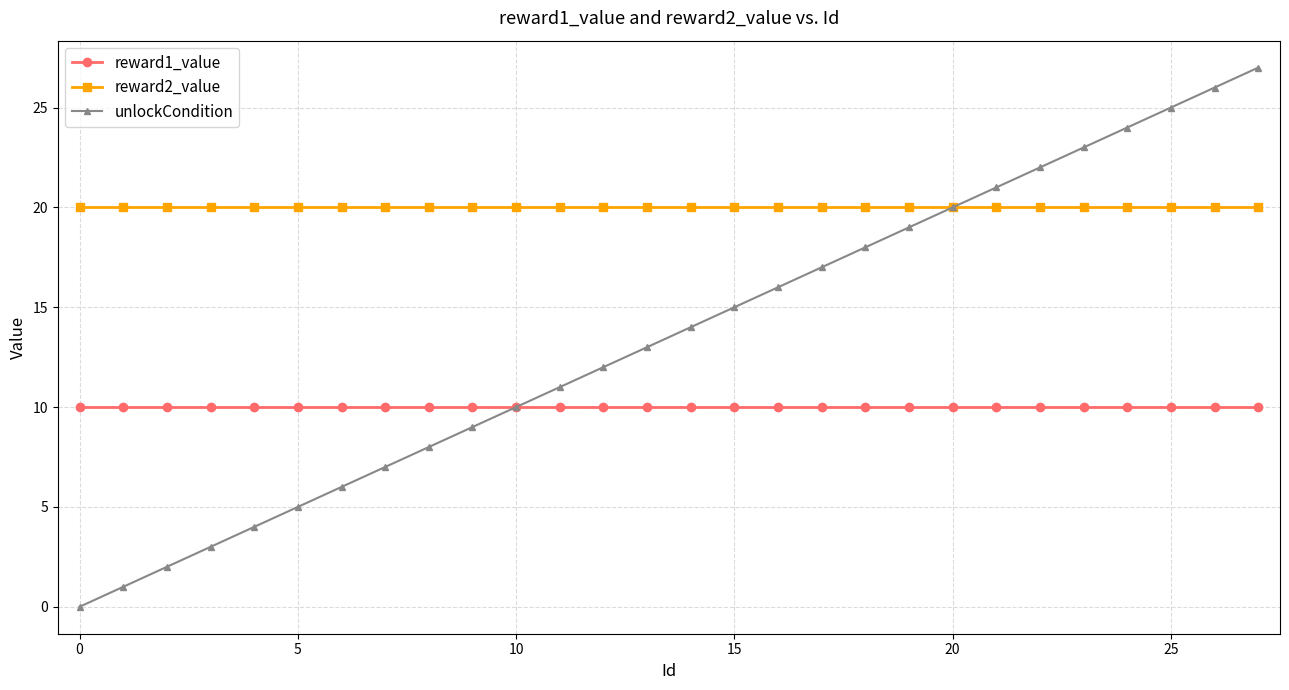

True or false: reward2_value and reward1_value cross at least once.

False